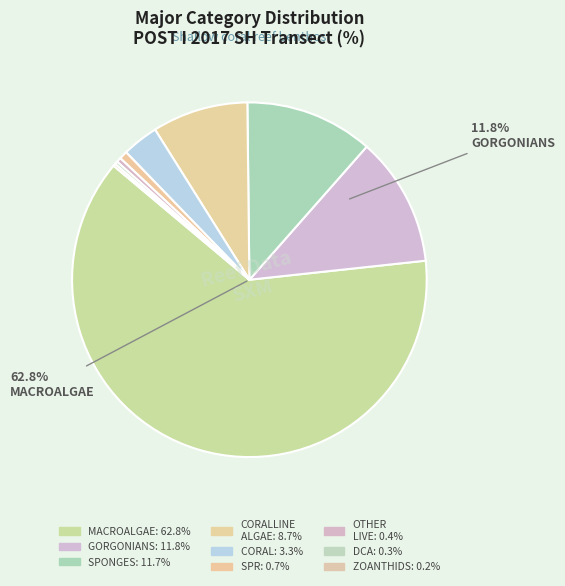

Which slice is the smallest?

ZOANTHIDS (Z)